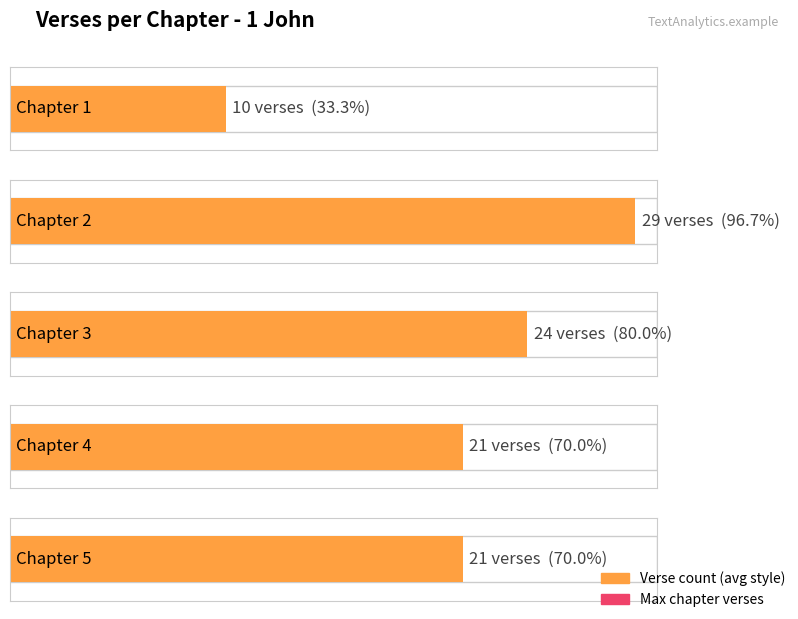

What value does the data have at Chapter 5?

21